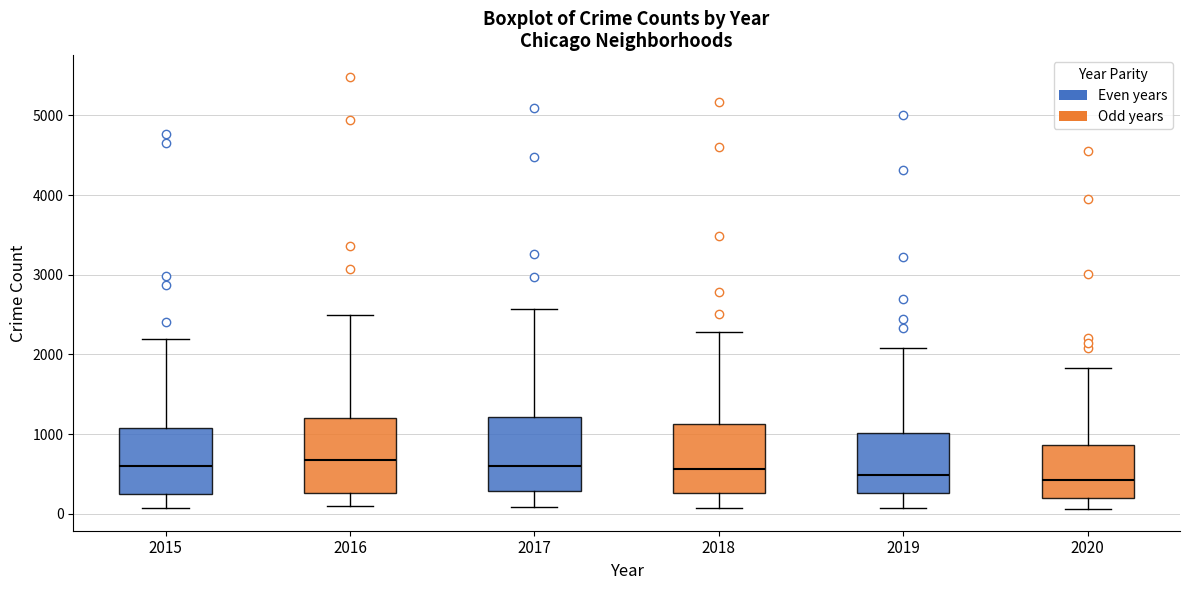

Reading left to right, read every box against the y-axis: the position of its median line, the range the box covers, and the ends of its whiskers. The values are not printed on the chart, so give them approximately, as read against the axis.

2015: median 600, box 300 to 1100, whiskers 100 to 2200
2016: median 700, box 300 to 1200, whiskers 100 to 2500
2017: median 600, box 300 to 1200, whiskers 100 to 2600
2018: median 600, box 300 to 1100, whiskers 100 to 2300
2019: median 500, box 300 to 1000, whiskers 100 to 2100
2020: median 400, box 200 to 900, whiskers 100 to 1800